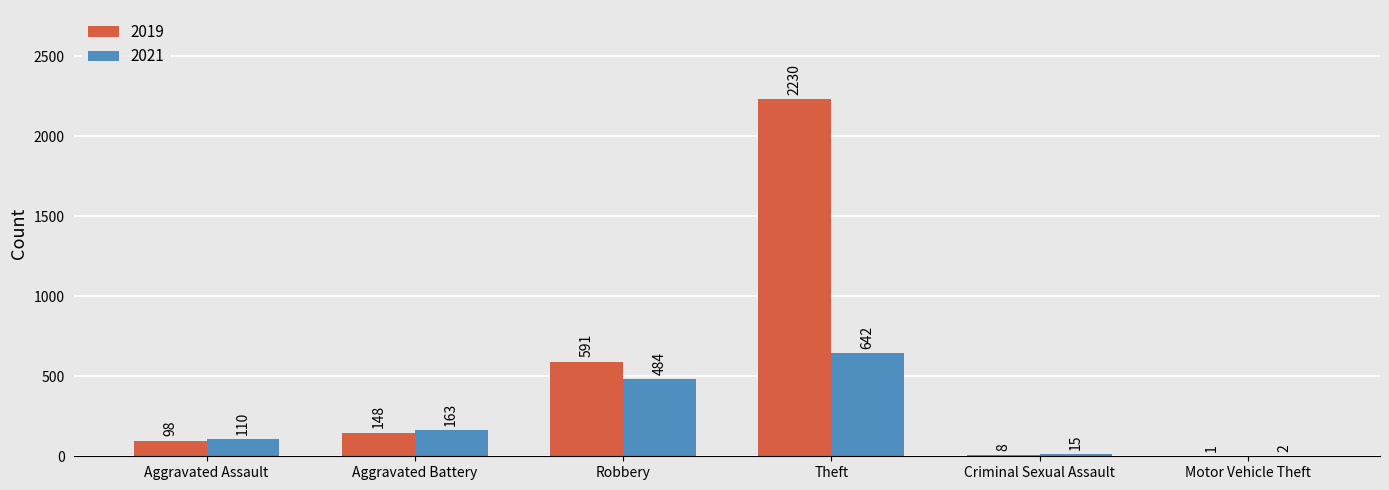

At which category is the sum across all series the highest?

Theft